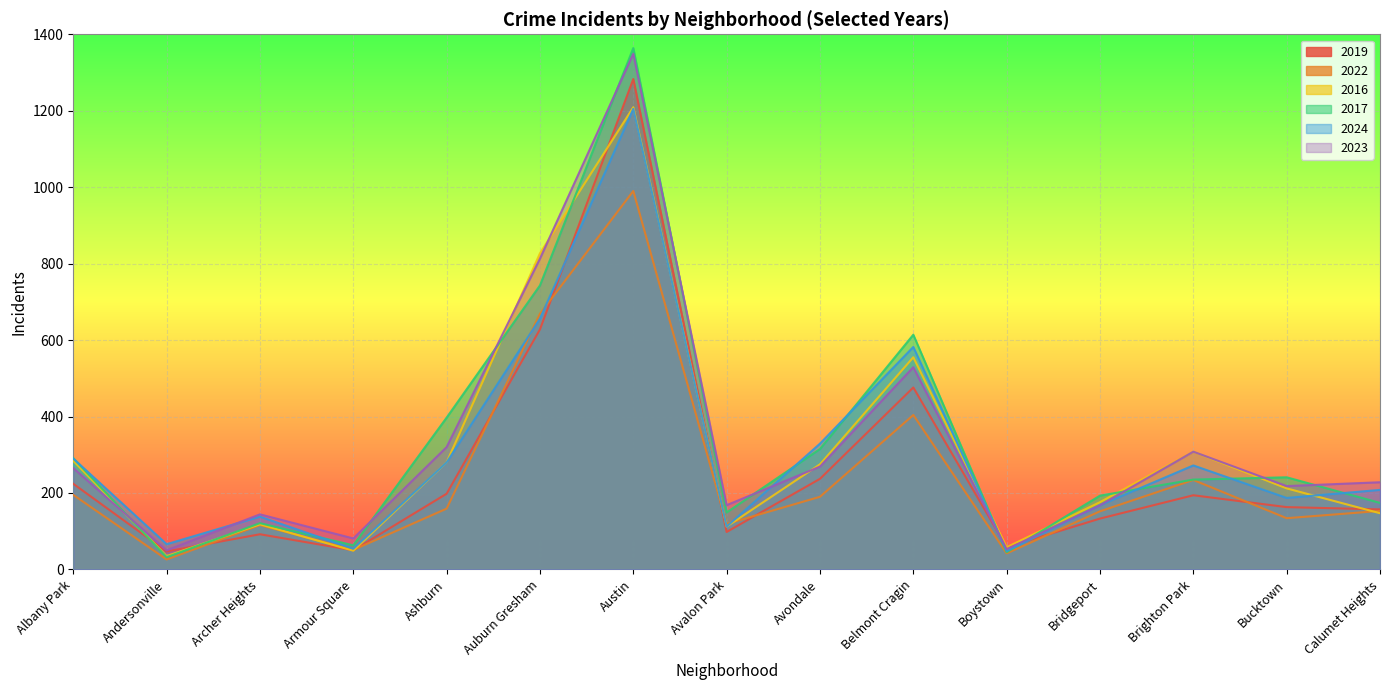

What is the highest value of the 2023 series?

1349